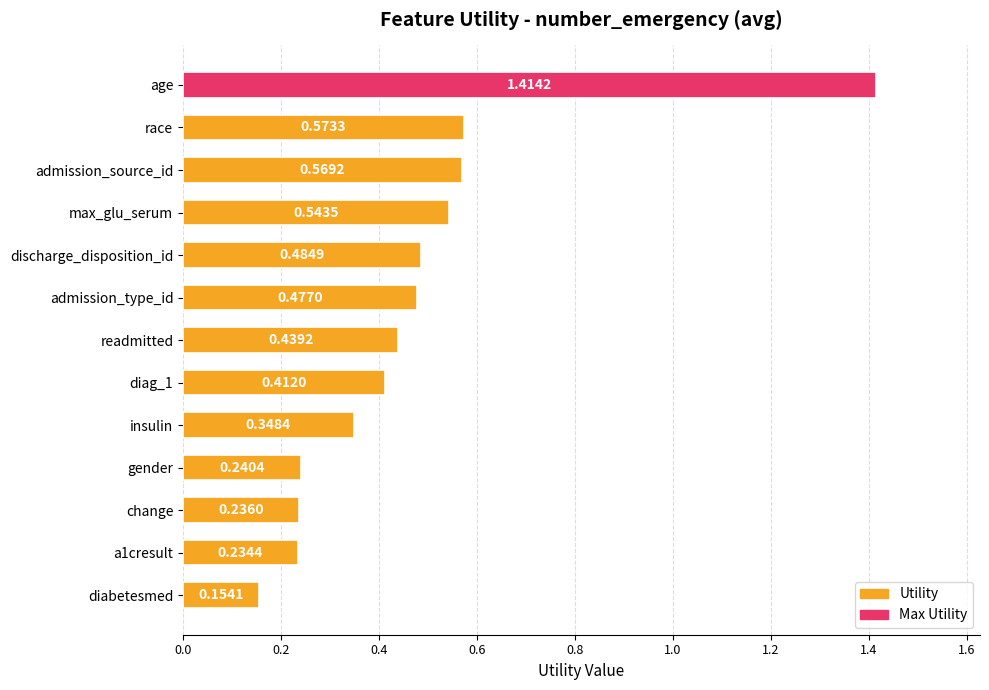

How many bars are there in total?

13